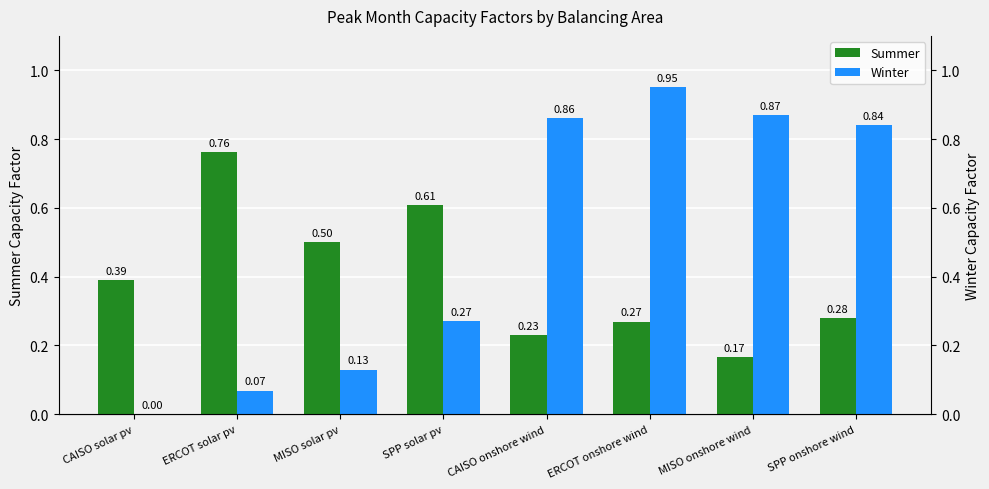

Reading left to right, list all the values displayed in this chart.

Summer: CAISO solar pv=0.4	ERCOT solar pv=0.8	MISO solar pv=0.5	SPP solar pv=0.6	CAISO onshore wind=0.2	ERCOT onshore wind=0.3	MISO onshore wind=0.2	SPP onshore wind=0.3
Winter: CAISO solar pv=0.0	ERCOT solar pv=0.1	MISO solar pv=0.1	SPP solar pv=0.3	CAISO onshore wind=0.9	ERCOT onshore wind=0.9	MISO onshore wind=0.9	SPP onshore wind=0.8